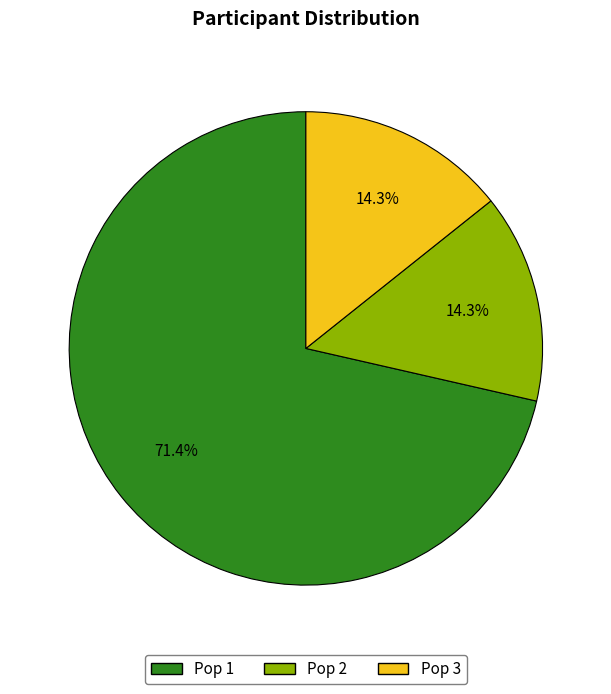

To the nearest percent, what portion does Pop 1 represent?

71%